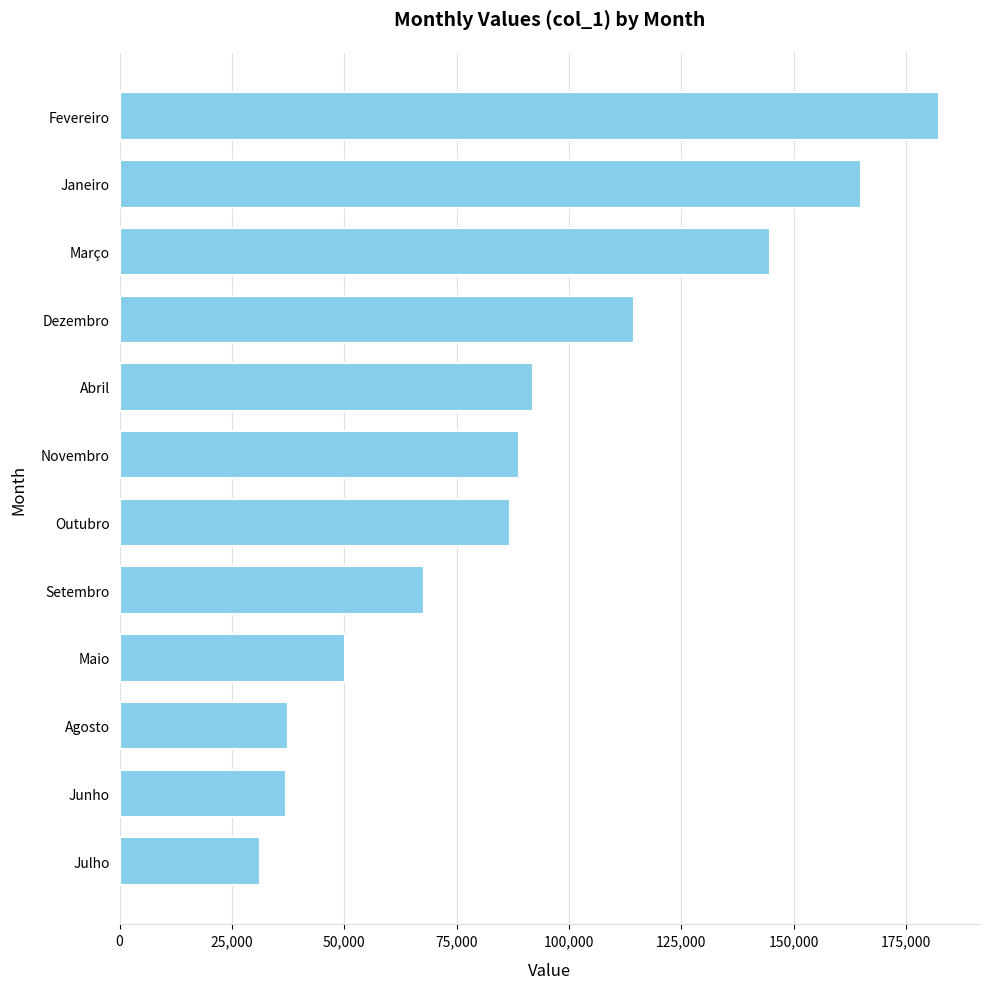

Count the number of data series in this chart.

1